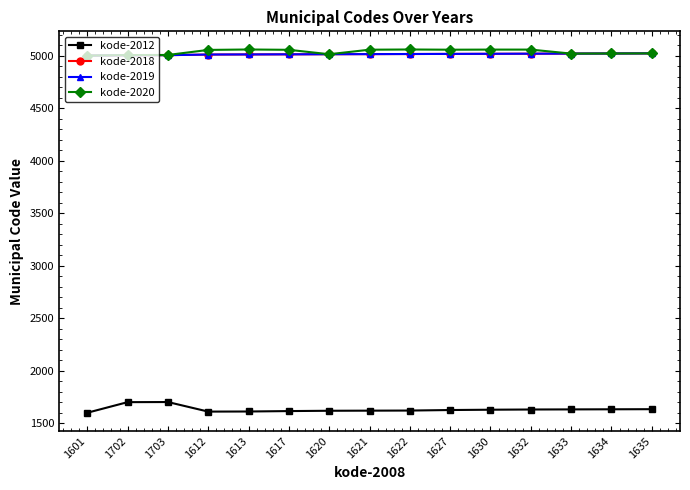

Which label corresponds to the smallest value in the chart?

1601